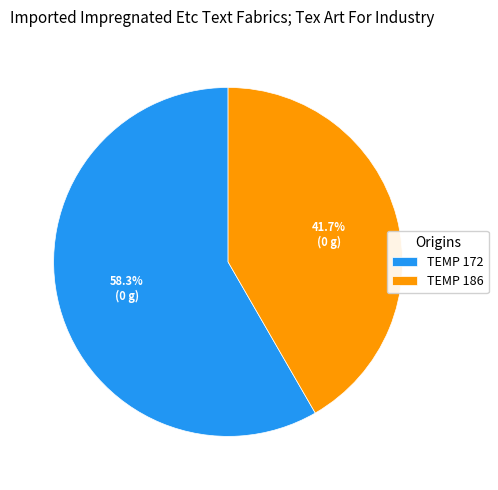

Approximately how many times larger is the value at TEMP 186 compared to TEMP 172?

0.7